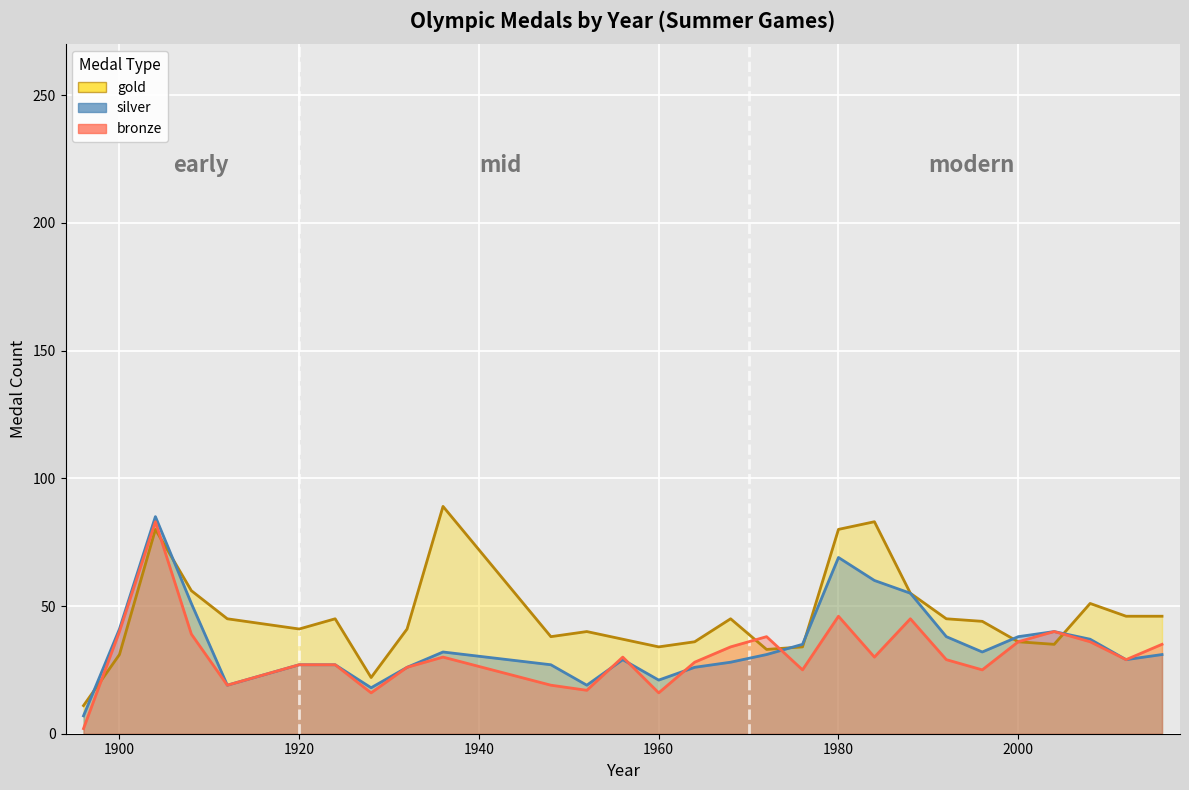

Does the chart display data point markers on the line(s)?

No